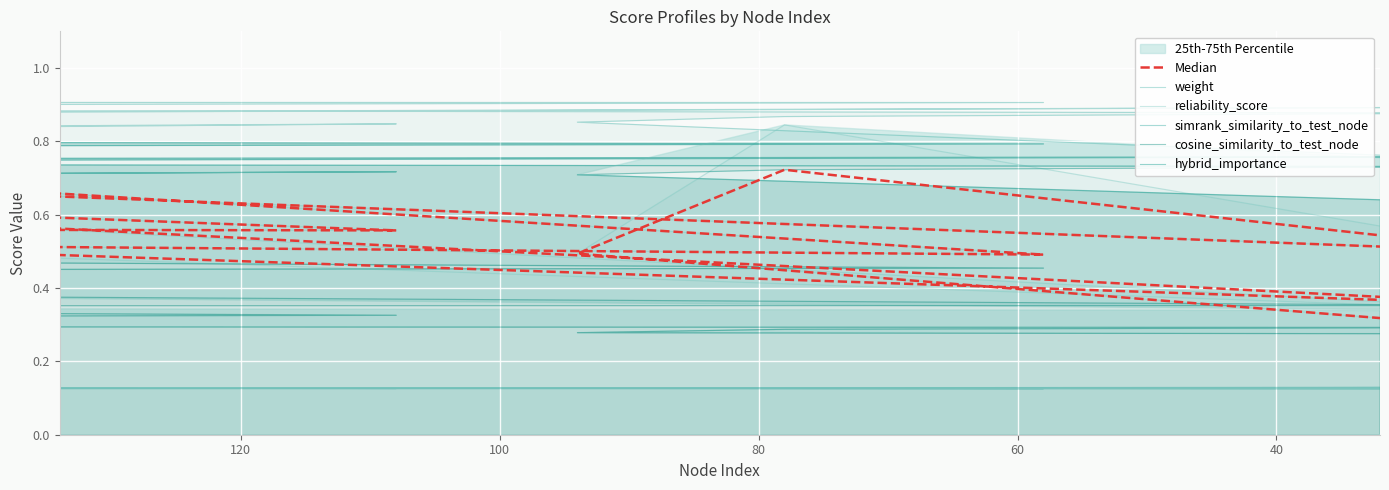

What is the minimum value for reliability_score?

0.3